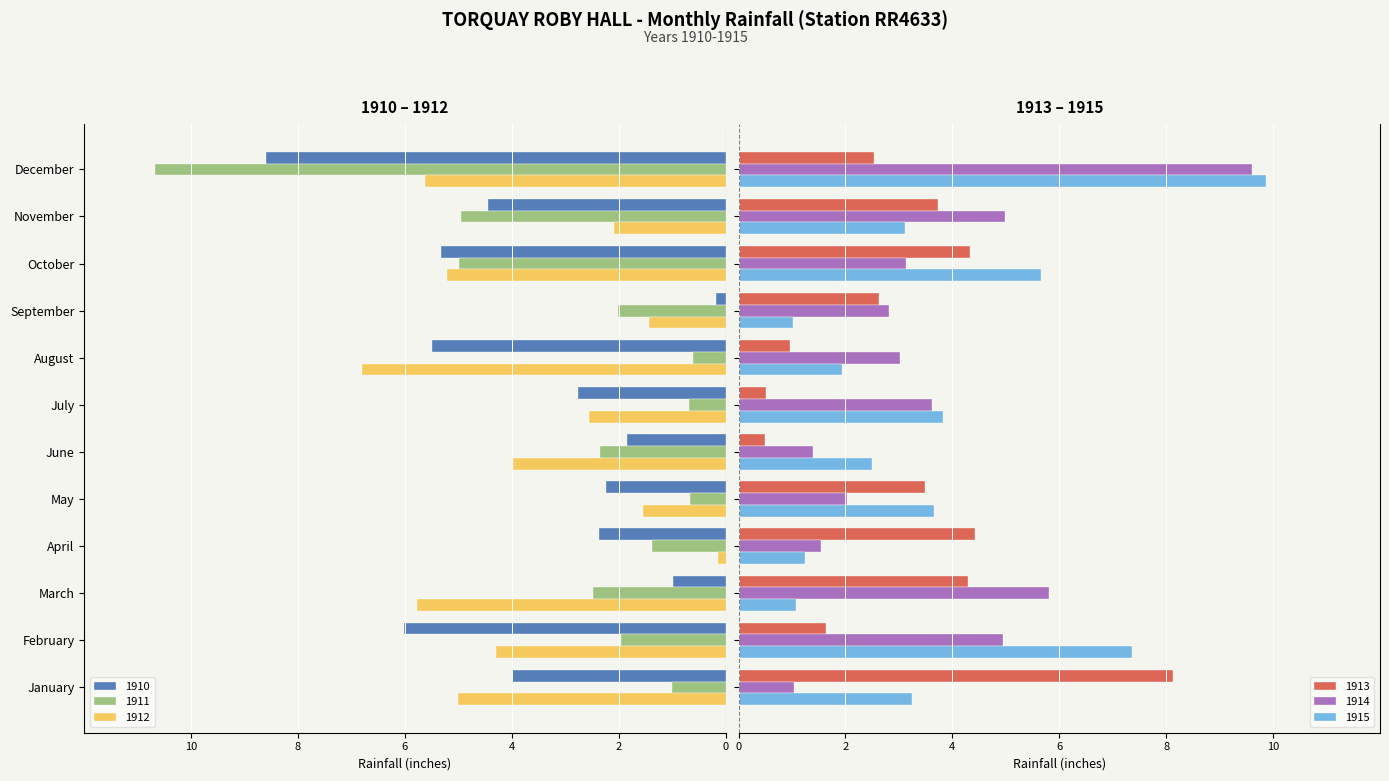

What are all the series names shown in the legend?

1910, 1911, 1912, 1913, 1914, 1915